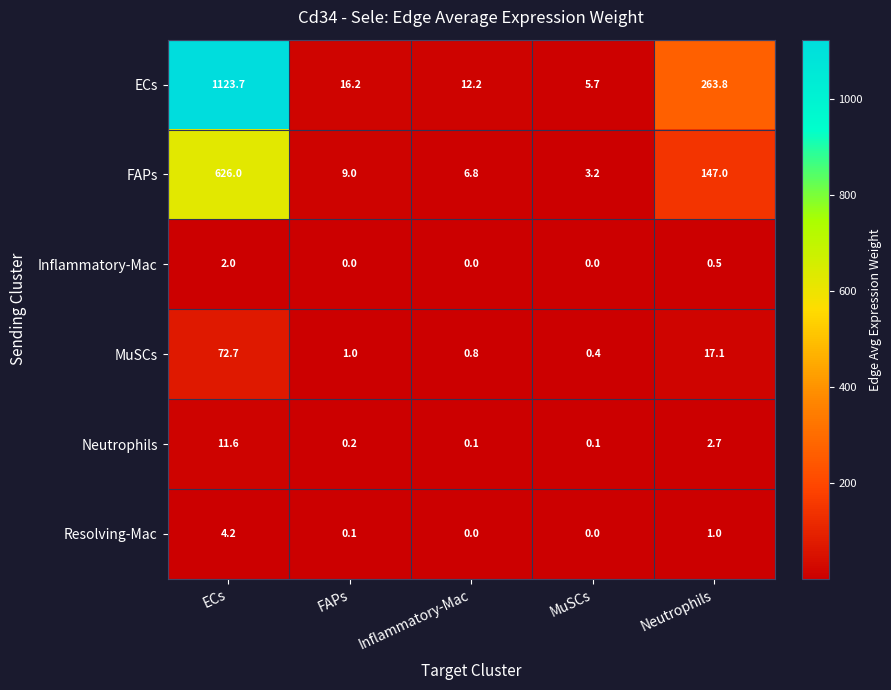

Between FAPs and MuSCs, which series saw the biggest shift?

ECs